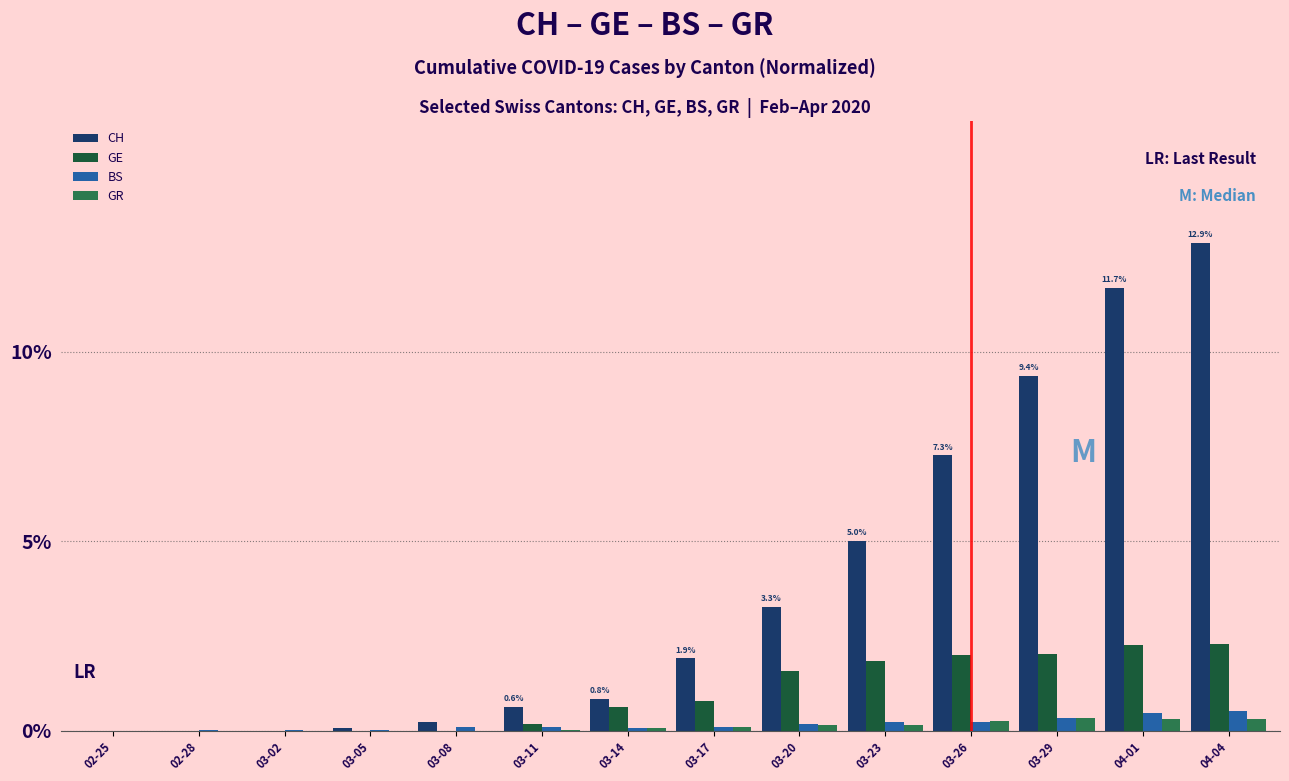

Which series changed the most between 02-25 and 03-14?

CH